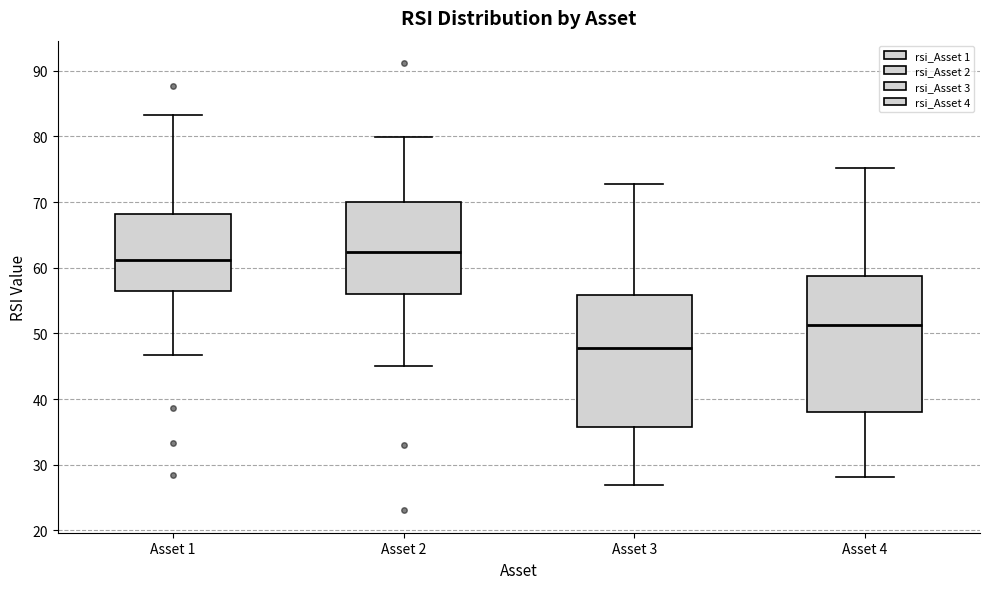

Where does the median line of the box for Asset 2 sit on the y-axis? The values are not printed on the chart, so give them approximately, as read against the axis.

62